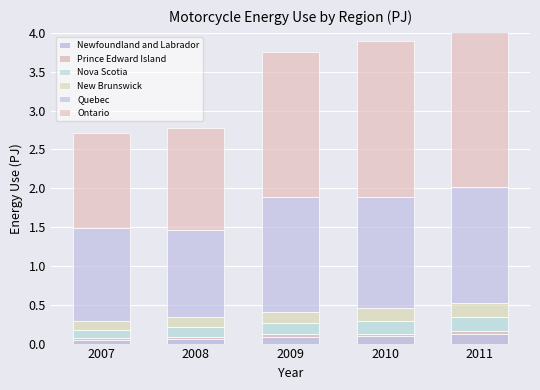

Reading left to right, what are all the values shown in this chart?

Newfoundland and Labrador: 2007=0.0	2008=0.1	2009=0.1	2010=0.1	2011=0.1
Prince Edward Island: 2007=0.0	2008=0.0	2009=0.0	2010=0.0	2011=0.0
Nova Scotia: 2007=0.1	2008=0.1	2009=0.1	2010=0.2	2011=0.2
New Brunswick: 2007=0.1	2008=0.1	2009=0.1	2010=0.2	2011=0.2
Quebec: 2007=1.2	2008=1.1	2009=1.5	2010=1.4	2011=1.5
Ontario: 2007=1.2	2008=1.3	2009=1.9	2010=2.0	2011=2.1